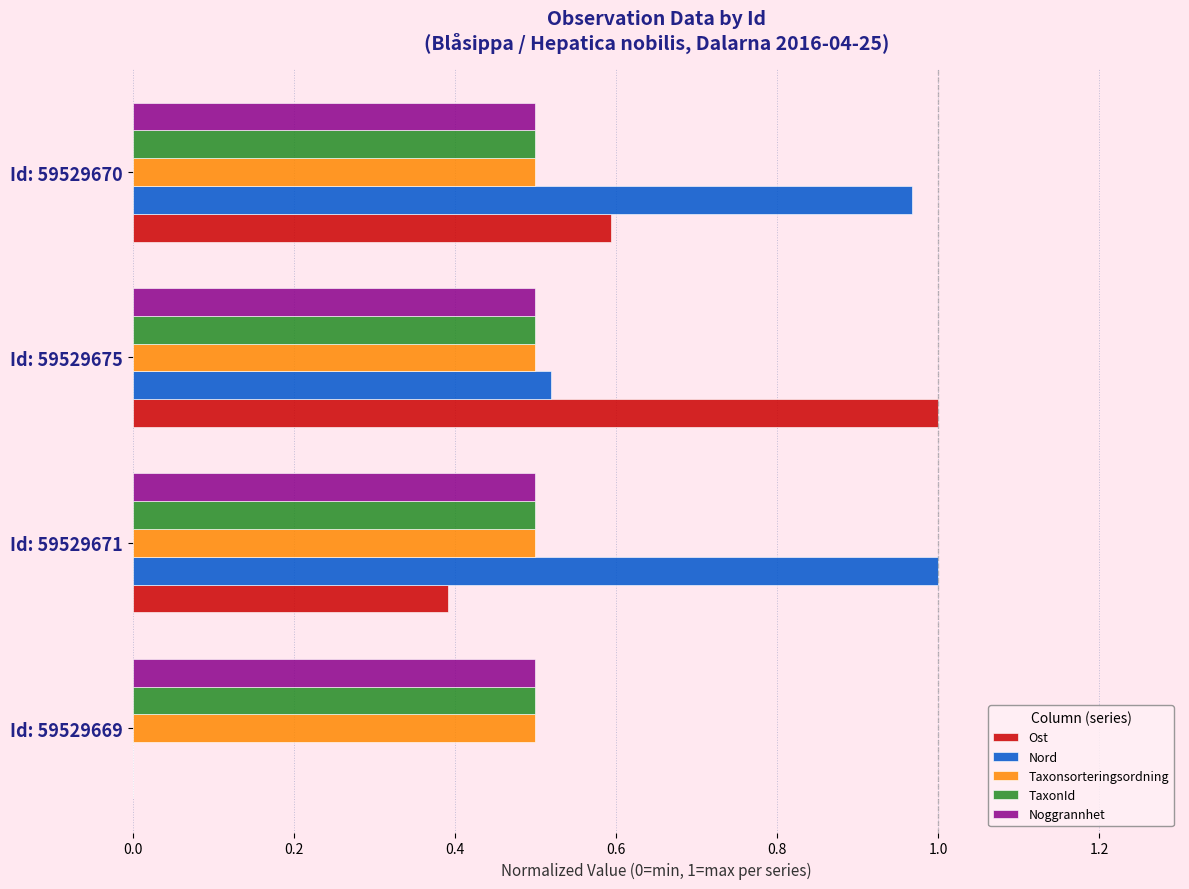

Which series has the largest total across all categories?

Nord